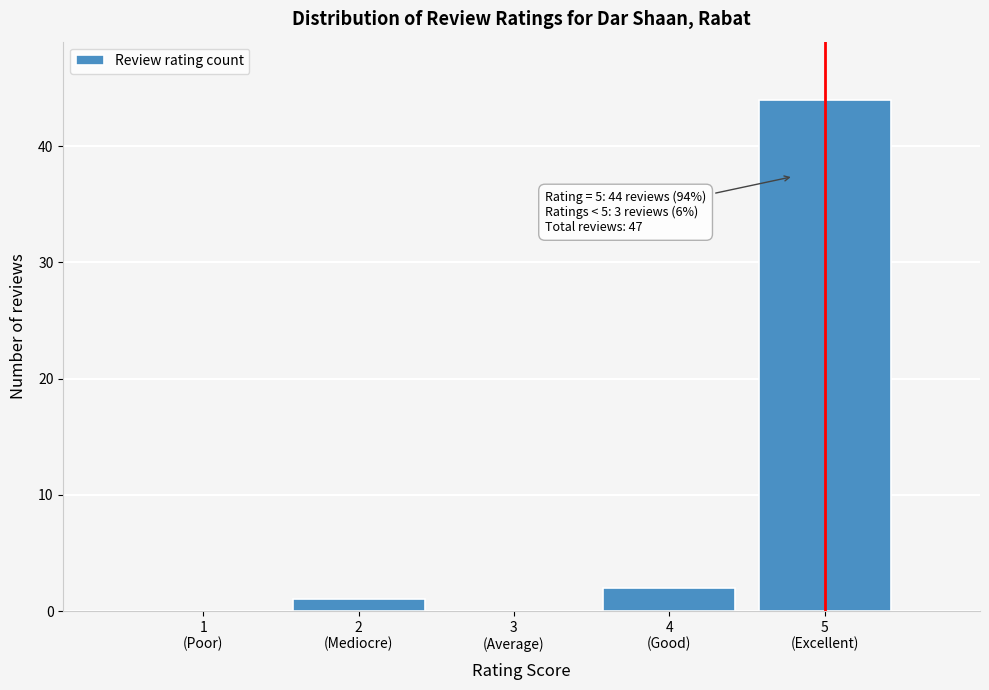

What is the greatest value displayed?

44